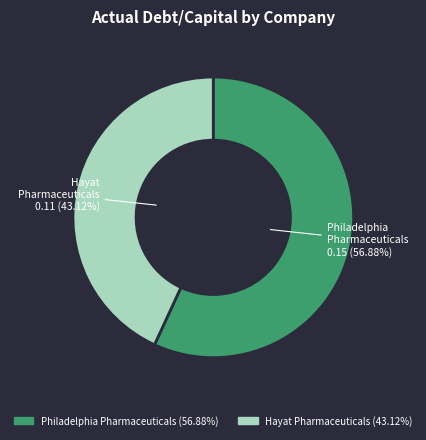

Is there a majority slice in this chart?

Yes